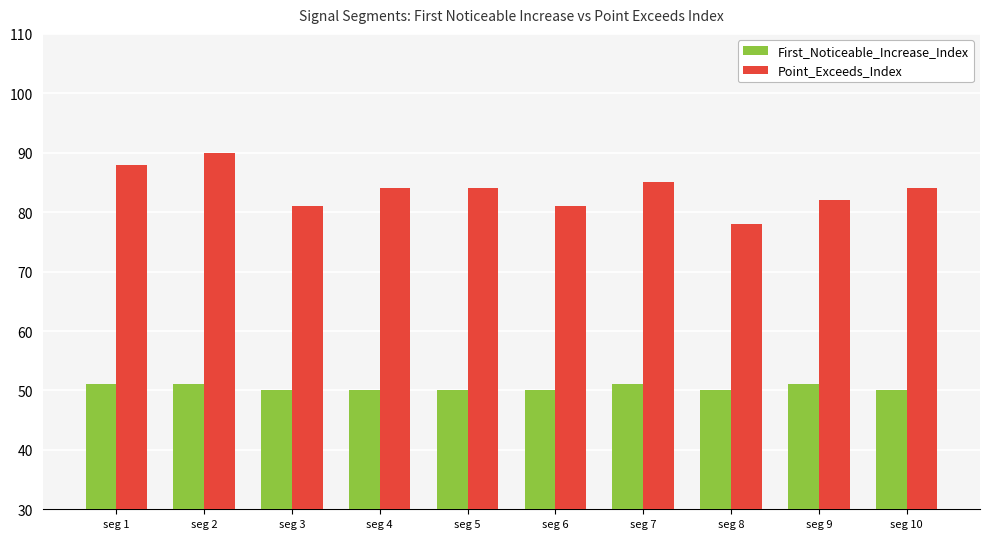

Which series changed the most between seg 1 and seg 3?

Point_Exceeds_Index